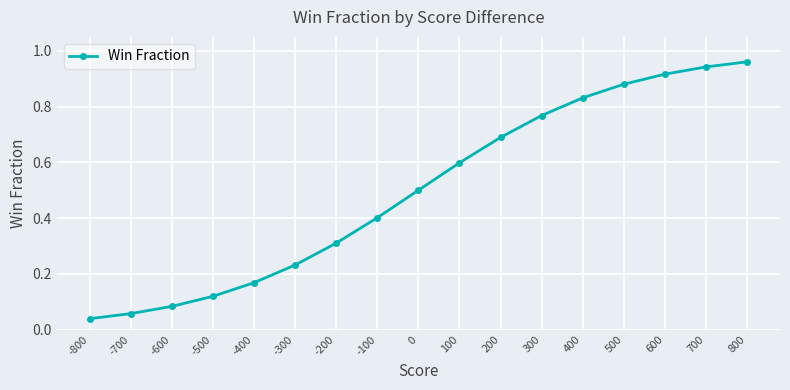

List the labels in order of value, smallest first.

-800, -700, -600, -500, -400, -300, -200, -100, 0, 100, 200, 300, 400, 500, 600, 700, 800